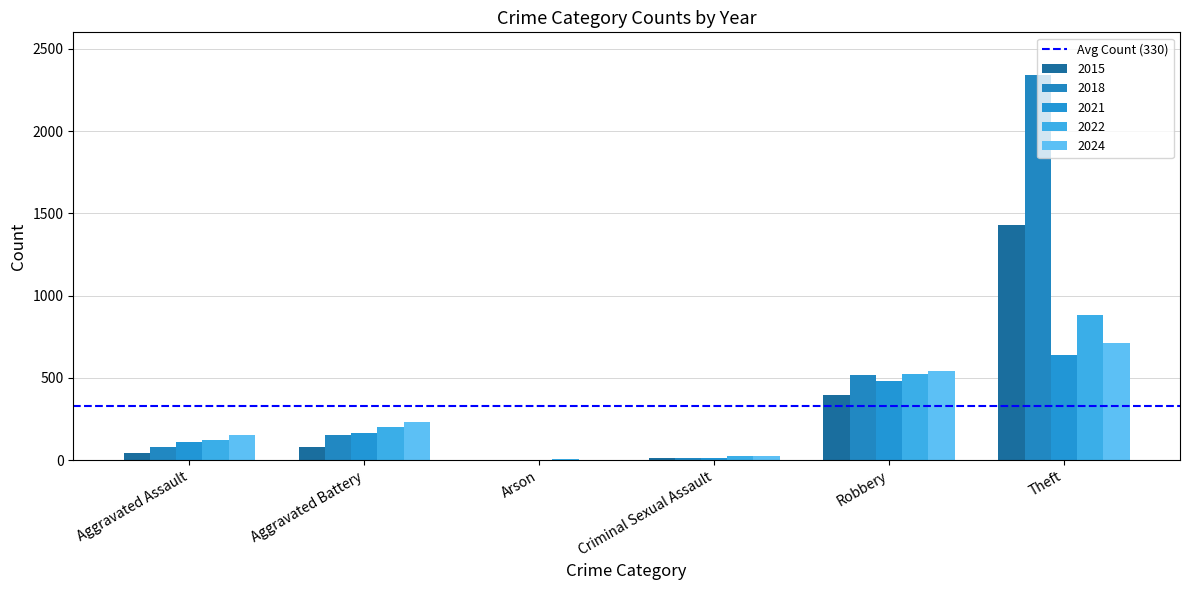

What position from the left is Robbery?

5